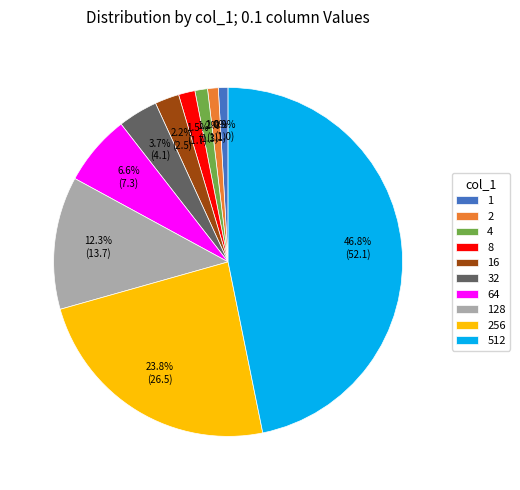

To the nearest percent, what portion does 256 represent?

24%